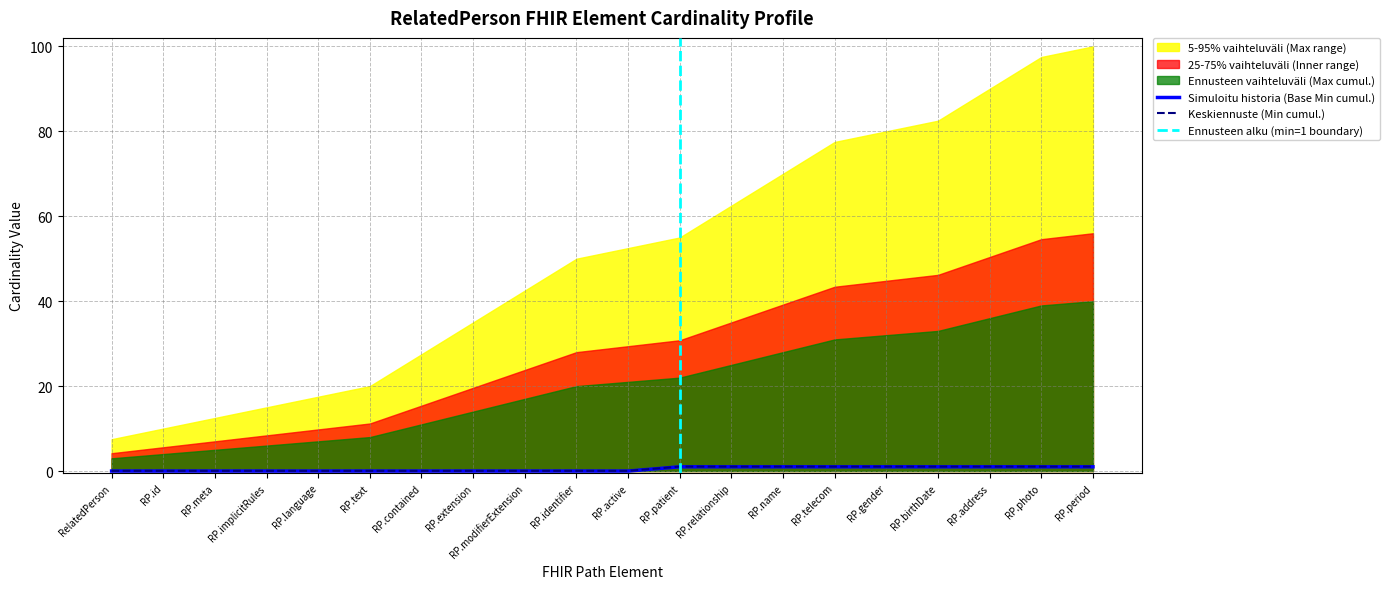

At which label does Min (cumulative) reach its peak?

RP.patient